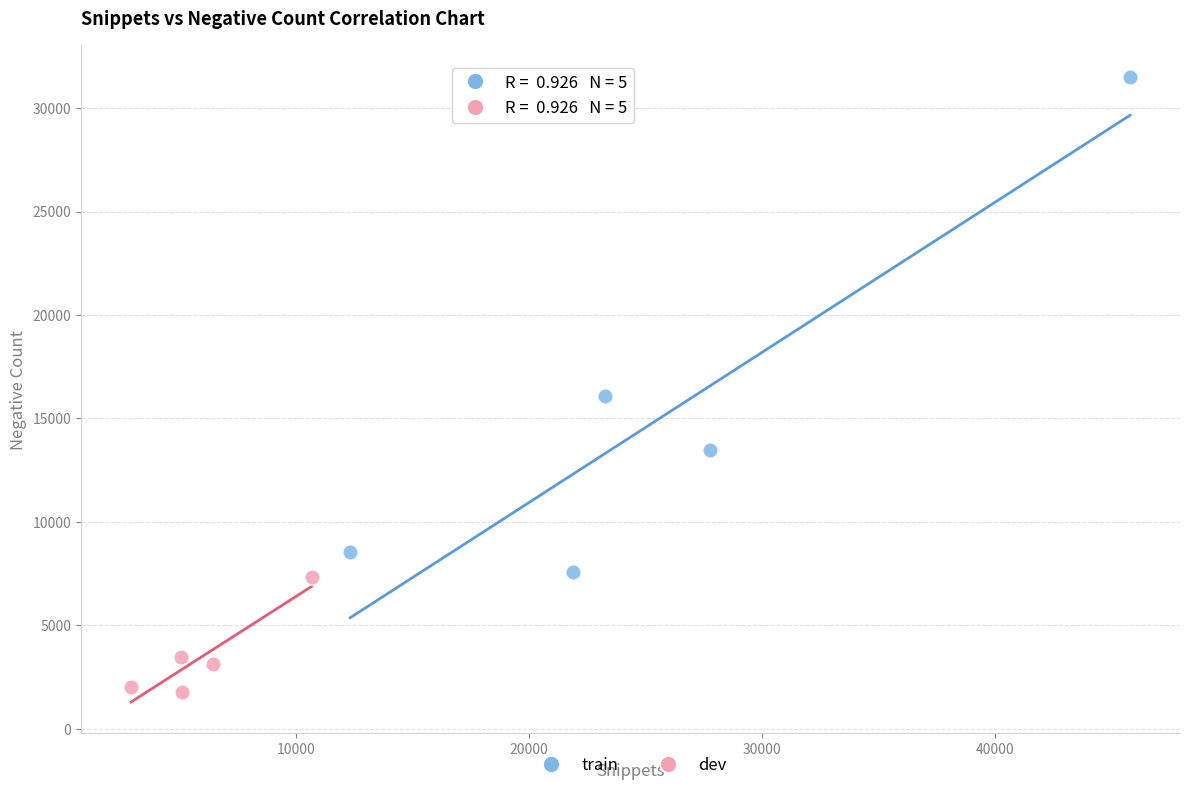

Which series has the widest spread of Y values?

train